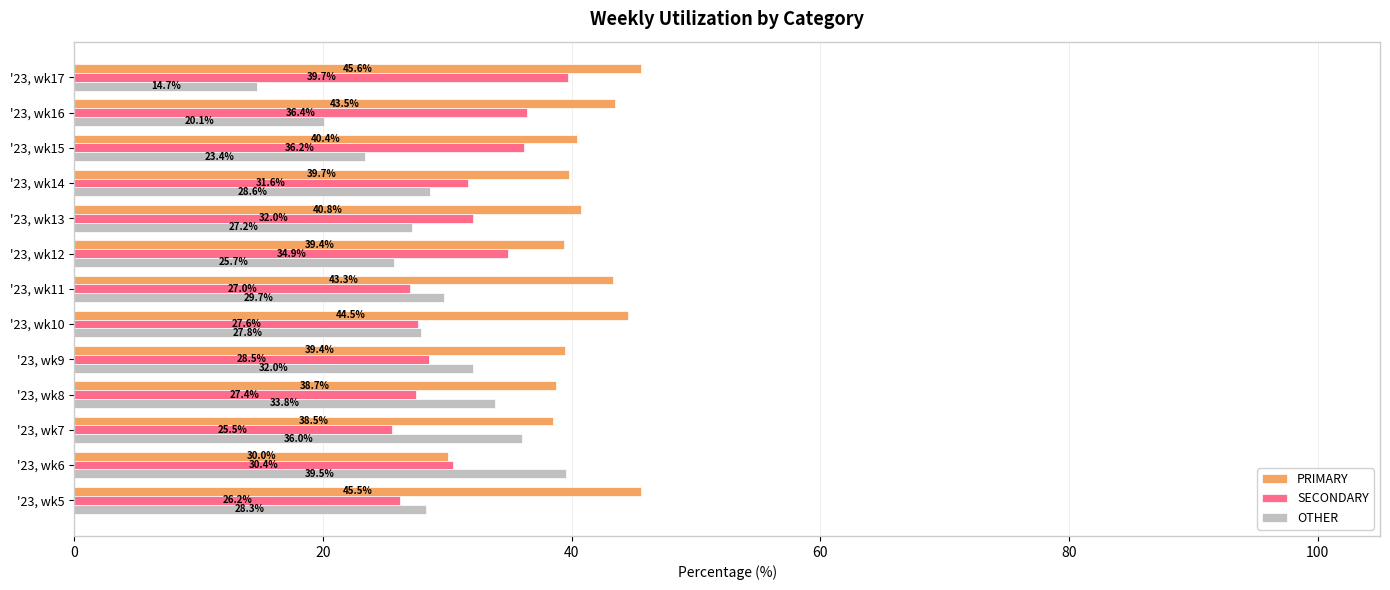

Rank the series by their average value, from highest to lowest.

PRIMARY, SECONDARY, OTHER